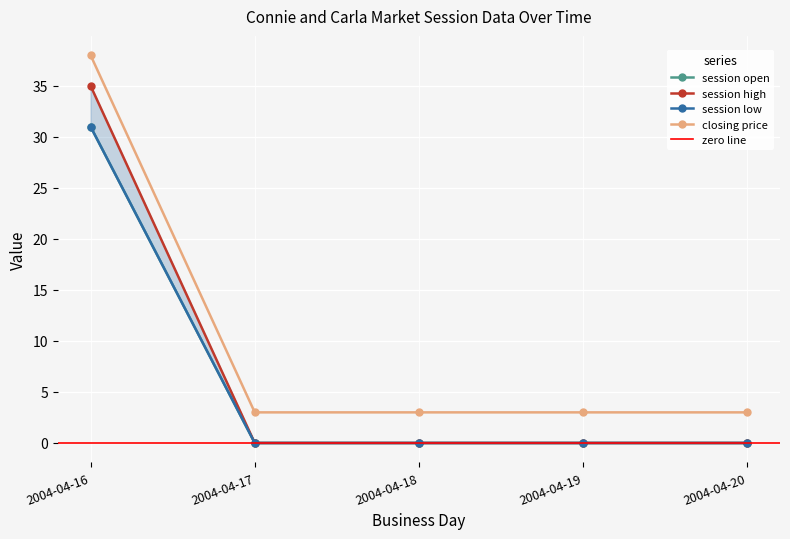

Reading right to left, transcribe all the data shown in this chart.

session open: 0	0	0	0	31
session high: 0	0	0	0	35
session low: 0	0	0	0	31
closing price: 3	3	3	3	38